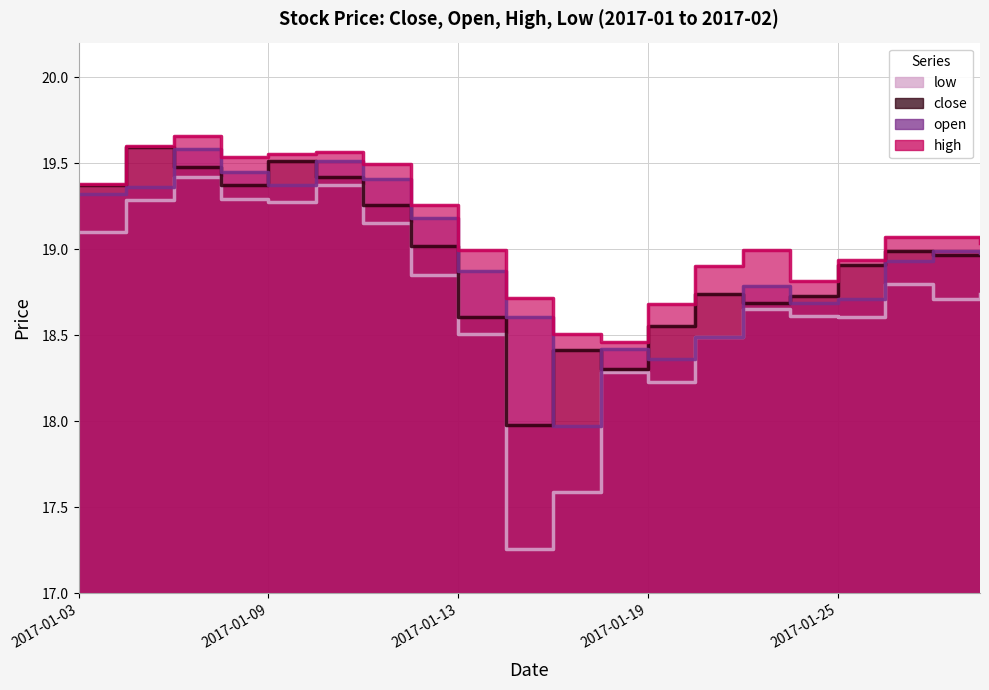

True or false: high has more than 2 points higher than both neighbors.

True